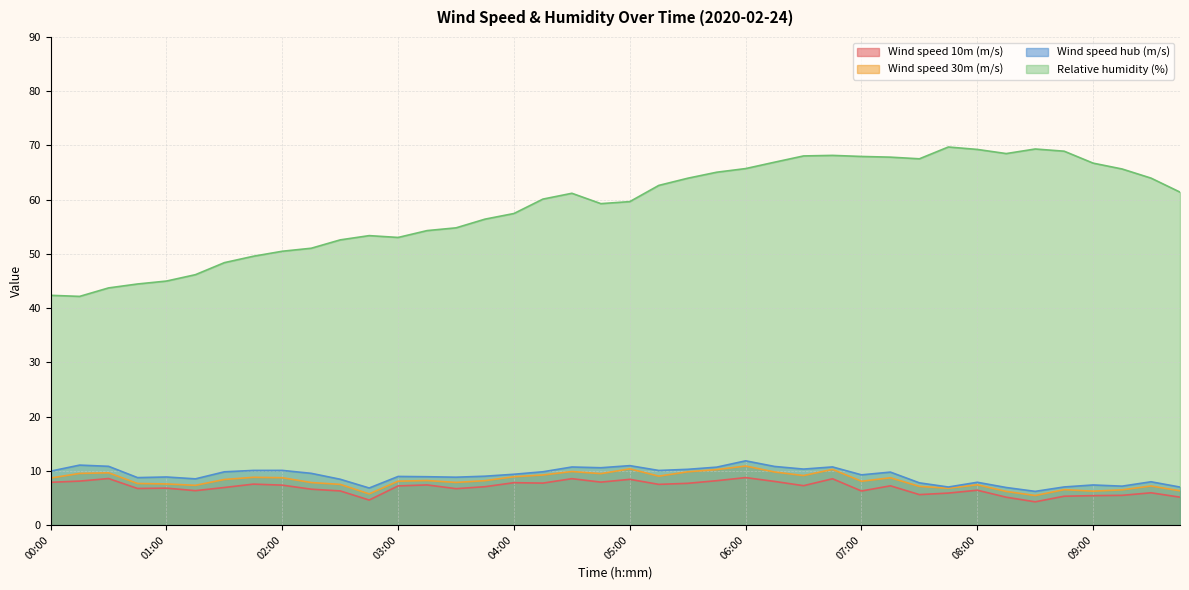

What is the difference between the maximum and second lowest values in the Wind speed 30m (m/s) series?

5.1